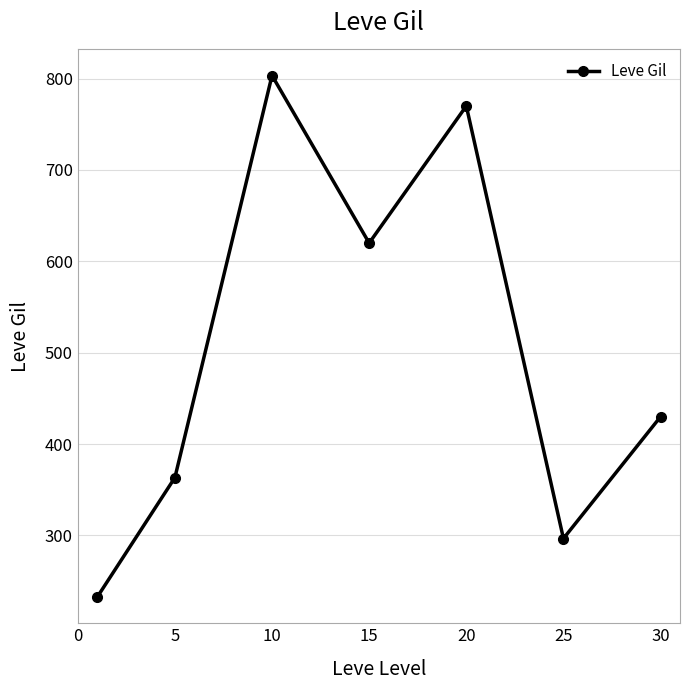

How many series are shown in this chart?

1